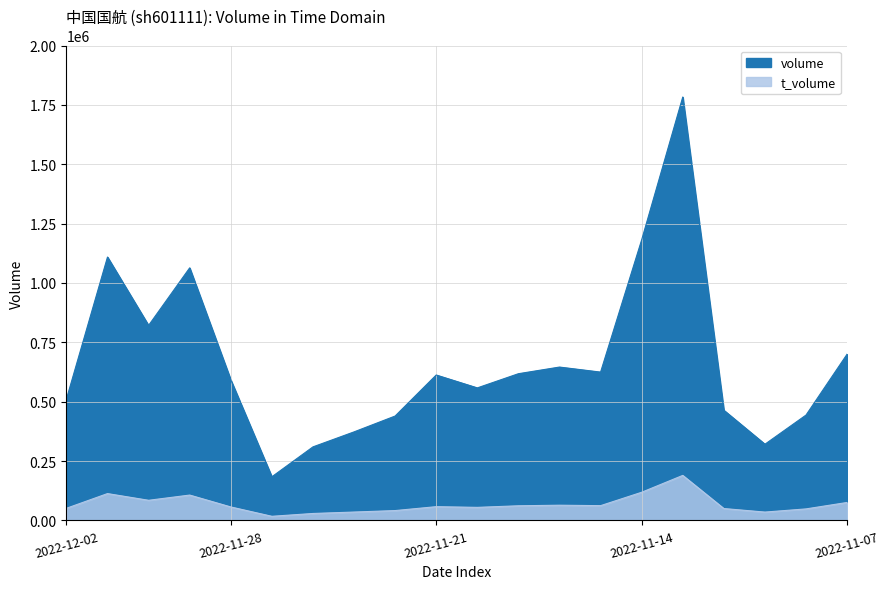

What are all the series names shown in the legend?

volume, t_volume